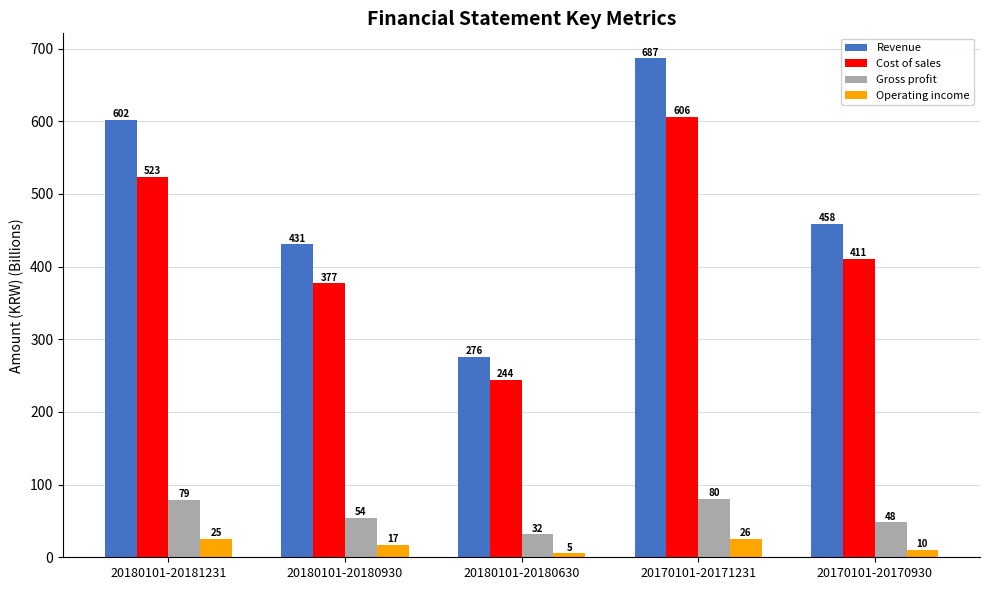

What is the difference between the maximum and second lowest values in the Operating income series?

15.9